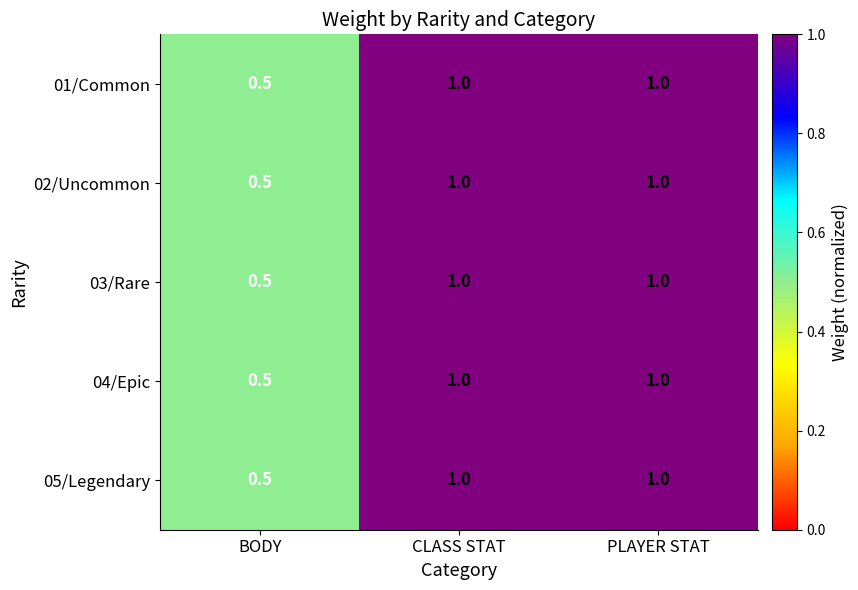

At how many categories does at least one series exceed 0?

3